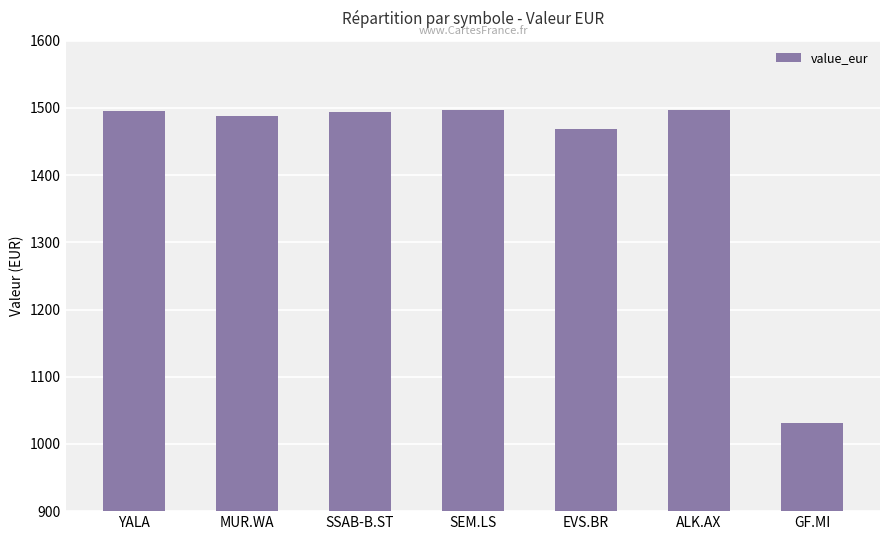

What is the label of the 4th bar from the right?

SEM.LS